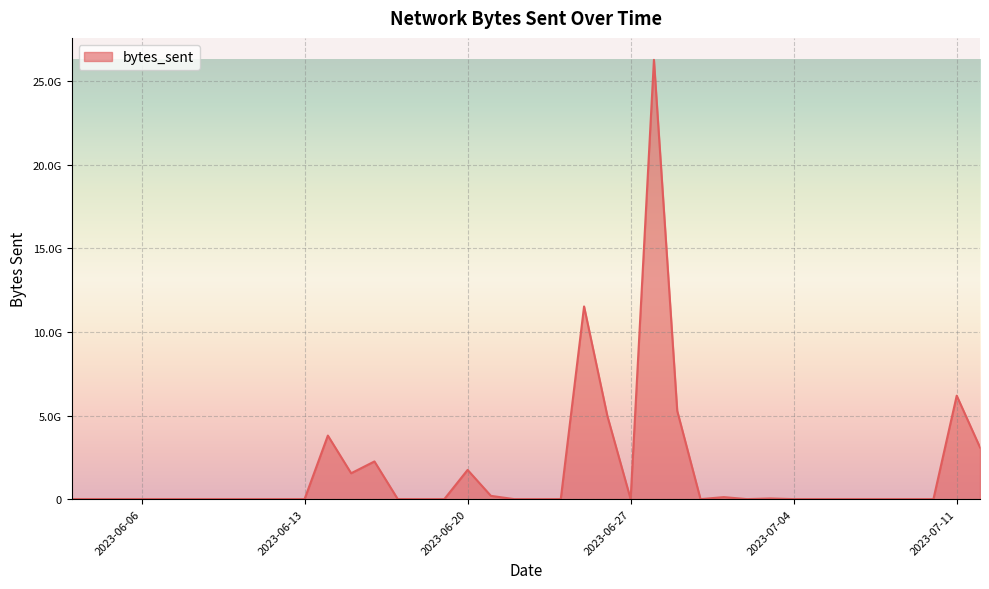

Which label corresponds to the largest value in the chart?

2023-06-28